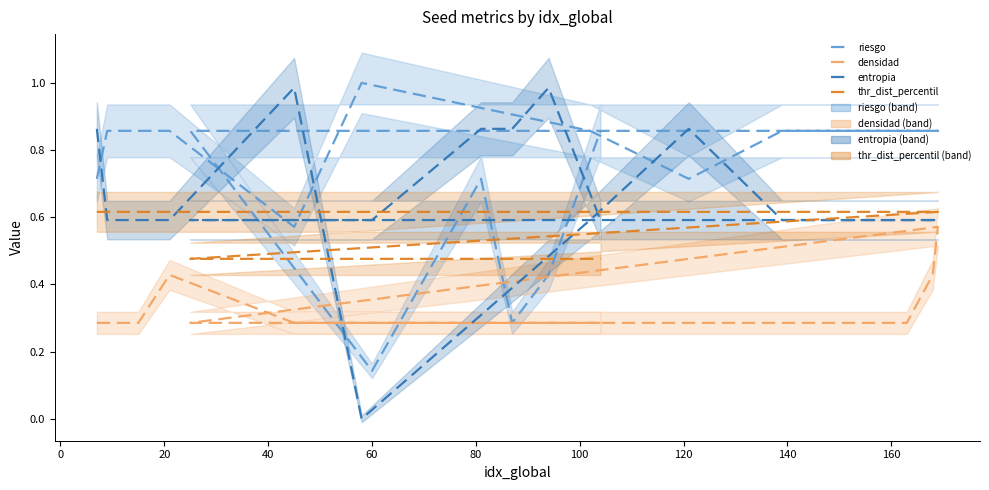

Does the chart have visible grid lines?

No